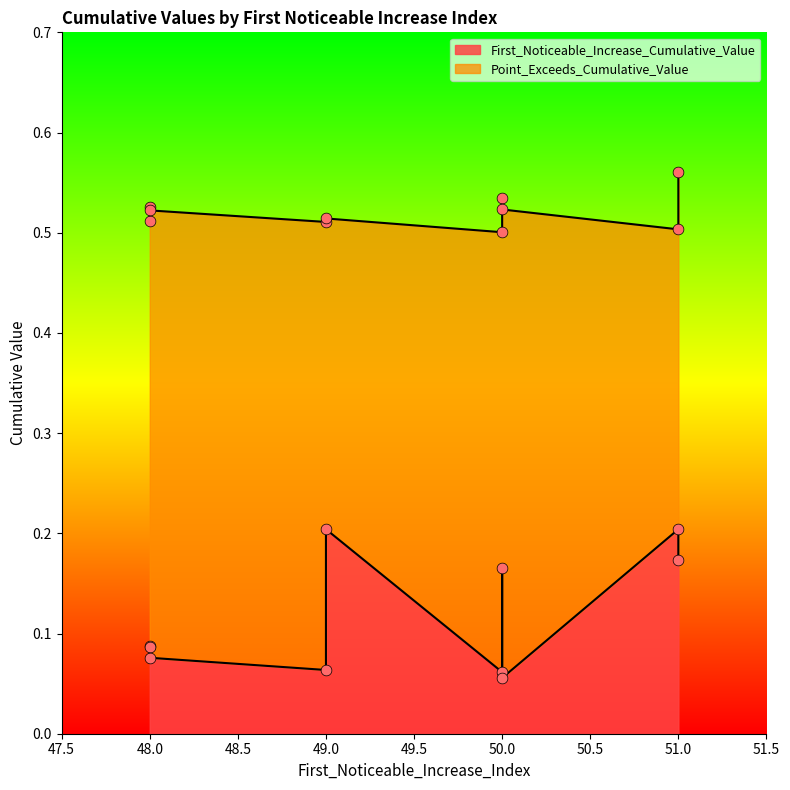

At which category is the sum across all series the highest?

51